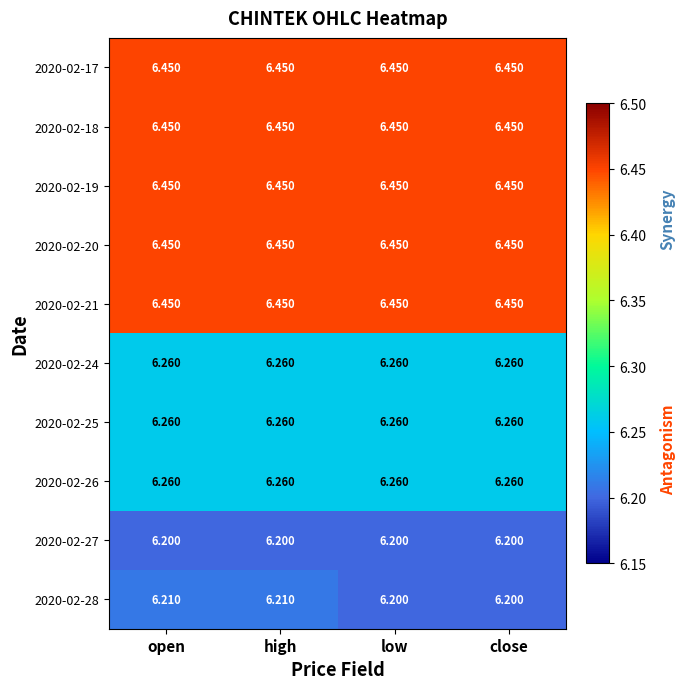

At how many categories does at least one series exceed 6?

4